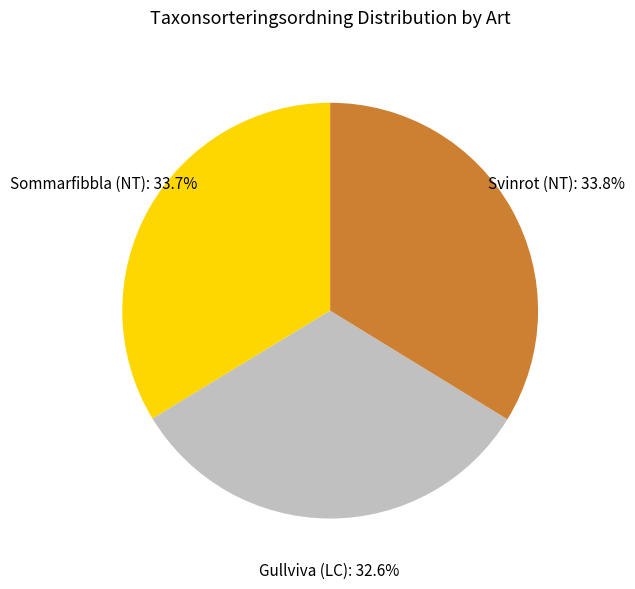

To the nearest percent, what is the difference between the Gullviva (LC) and Svinrot (NT) slice percentages?

1%